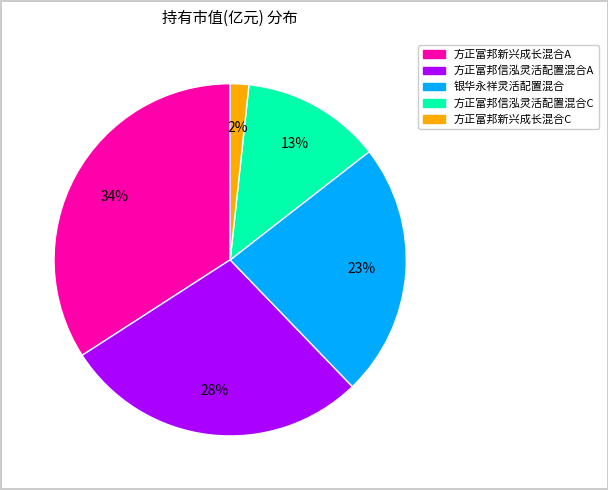

Is the sum of 方正富邦新兴成长混合A and 银华永祥灵活配置混合 greater than half?

Yes